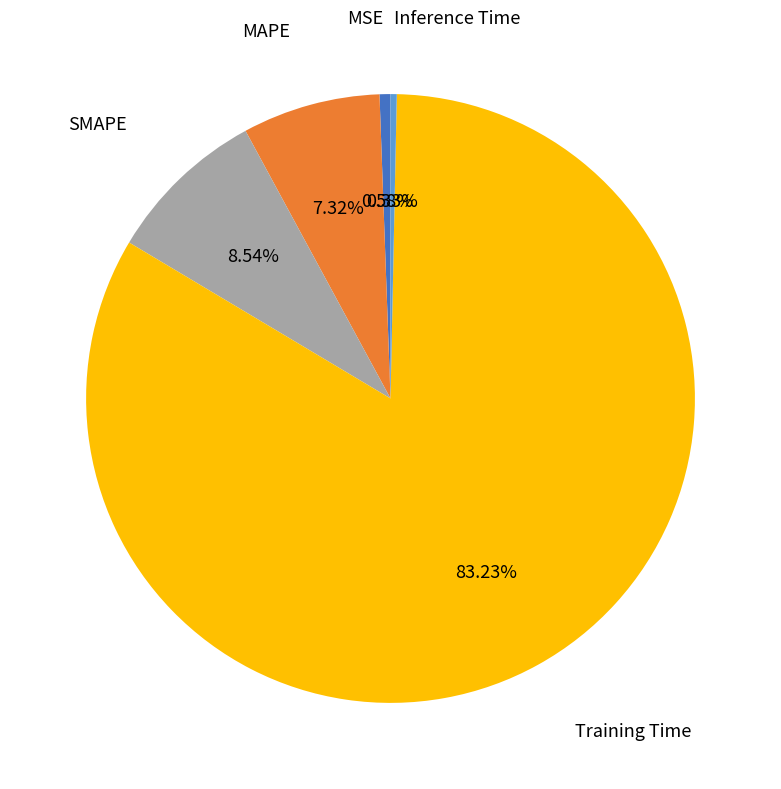

To the nearest percent, what portion does SMAPE represent?

9%